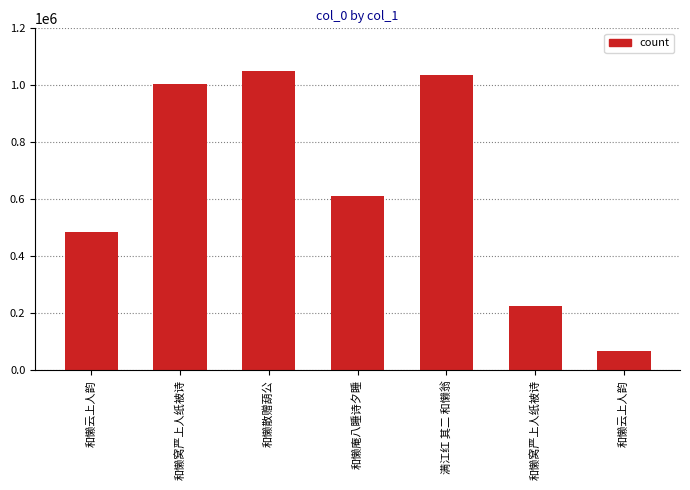

What is the average value?

640427